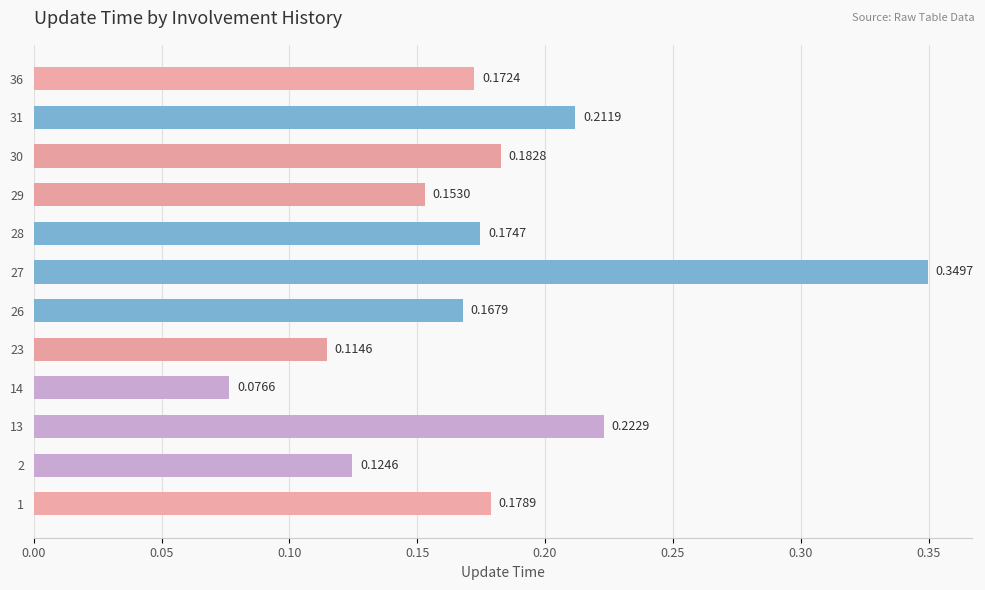

What is the change in value from 1 to 27?

+0.2